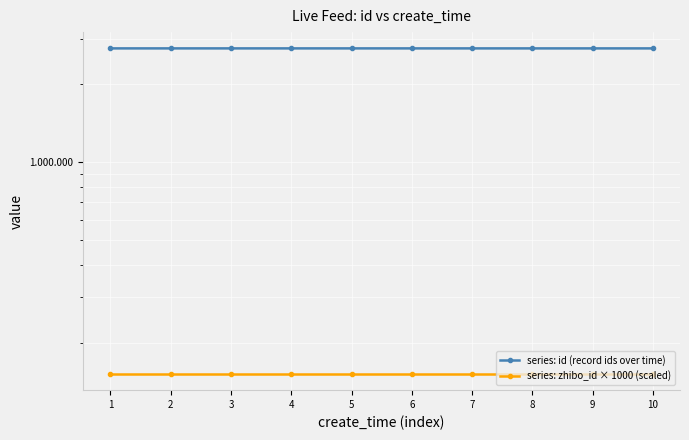

List the labels in order of series: zhibo_id × 1000 (scaled) value, largest first.

1, 2, 3, 4, 5, 6, 7, 8, 9, 10